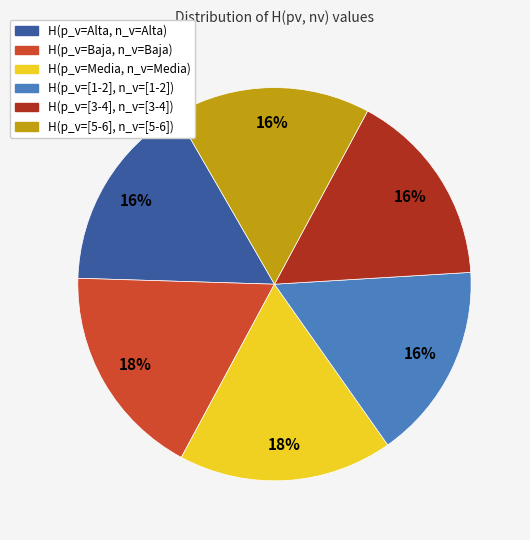

Does H(p_v=[1-2], n_v=[1-2]) account for over 50% of the chart?

No